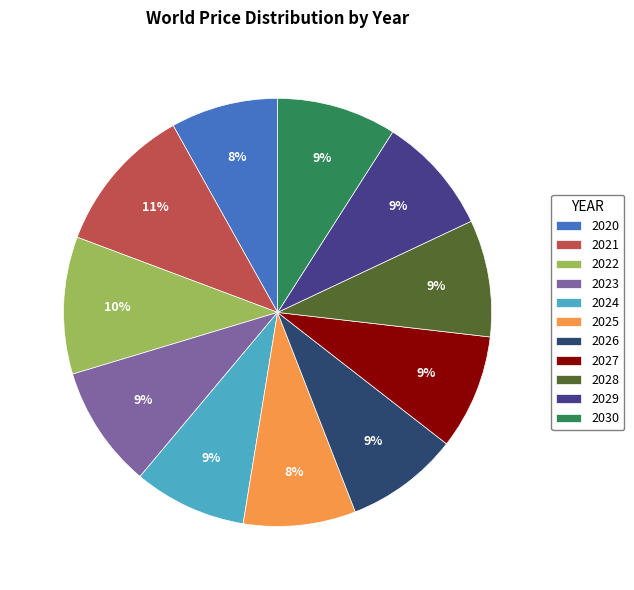

Does any single category account for the majority?

No